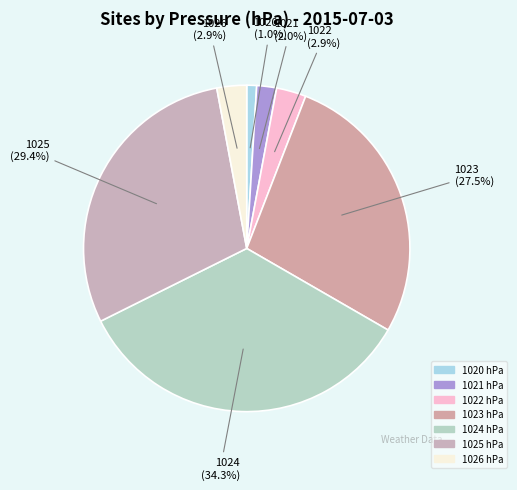

Combined, what portion of the pie is 1026 and 1021?

4.9%